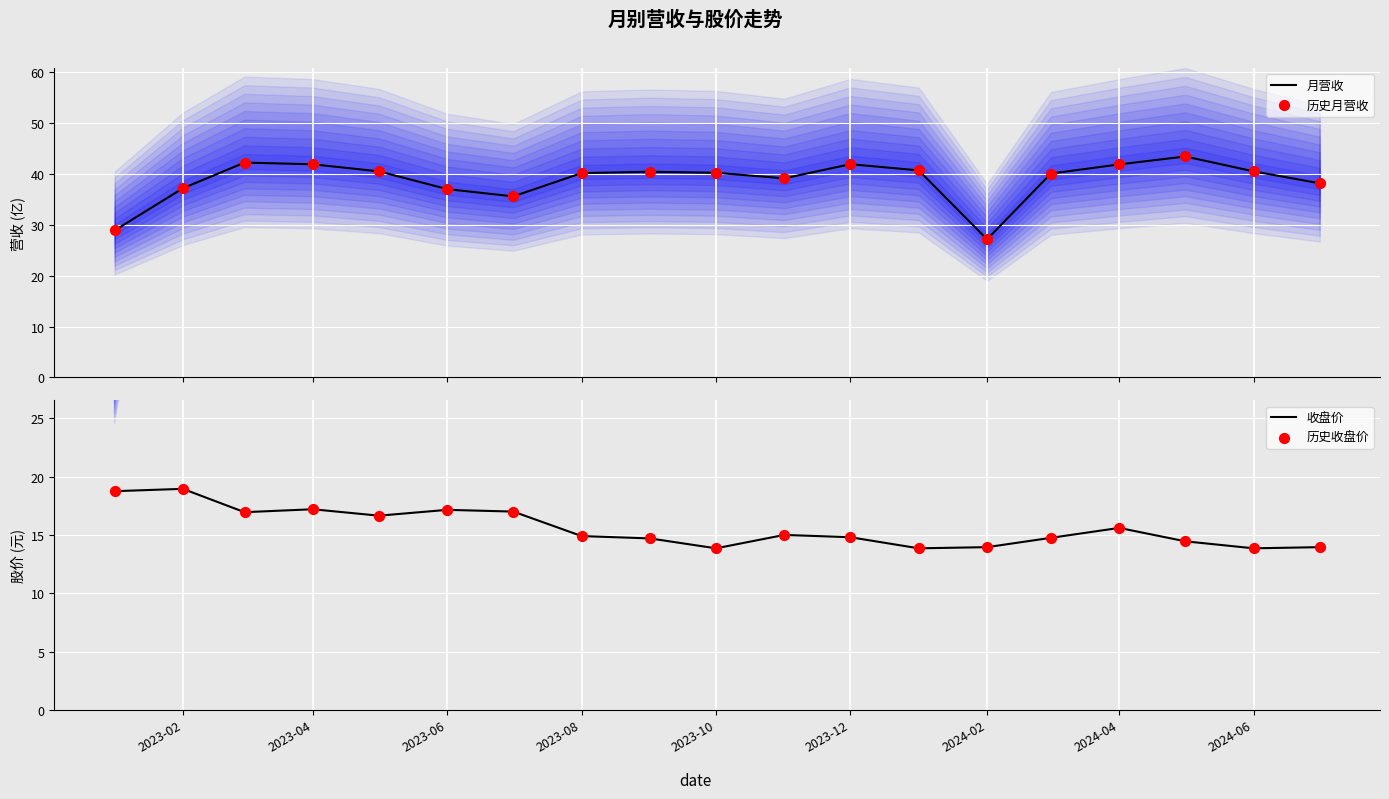

Which series has the widest spread of Y values?

月营收